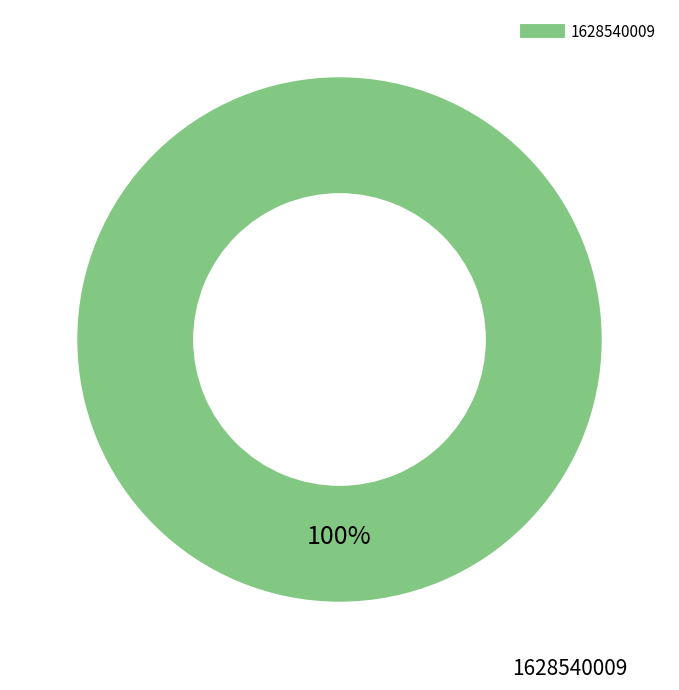

Is there any slice that represents more than half of the pie?

Yes